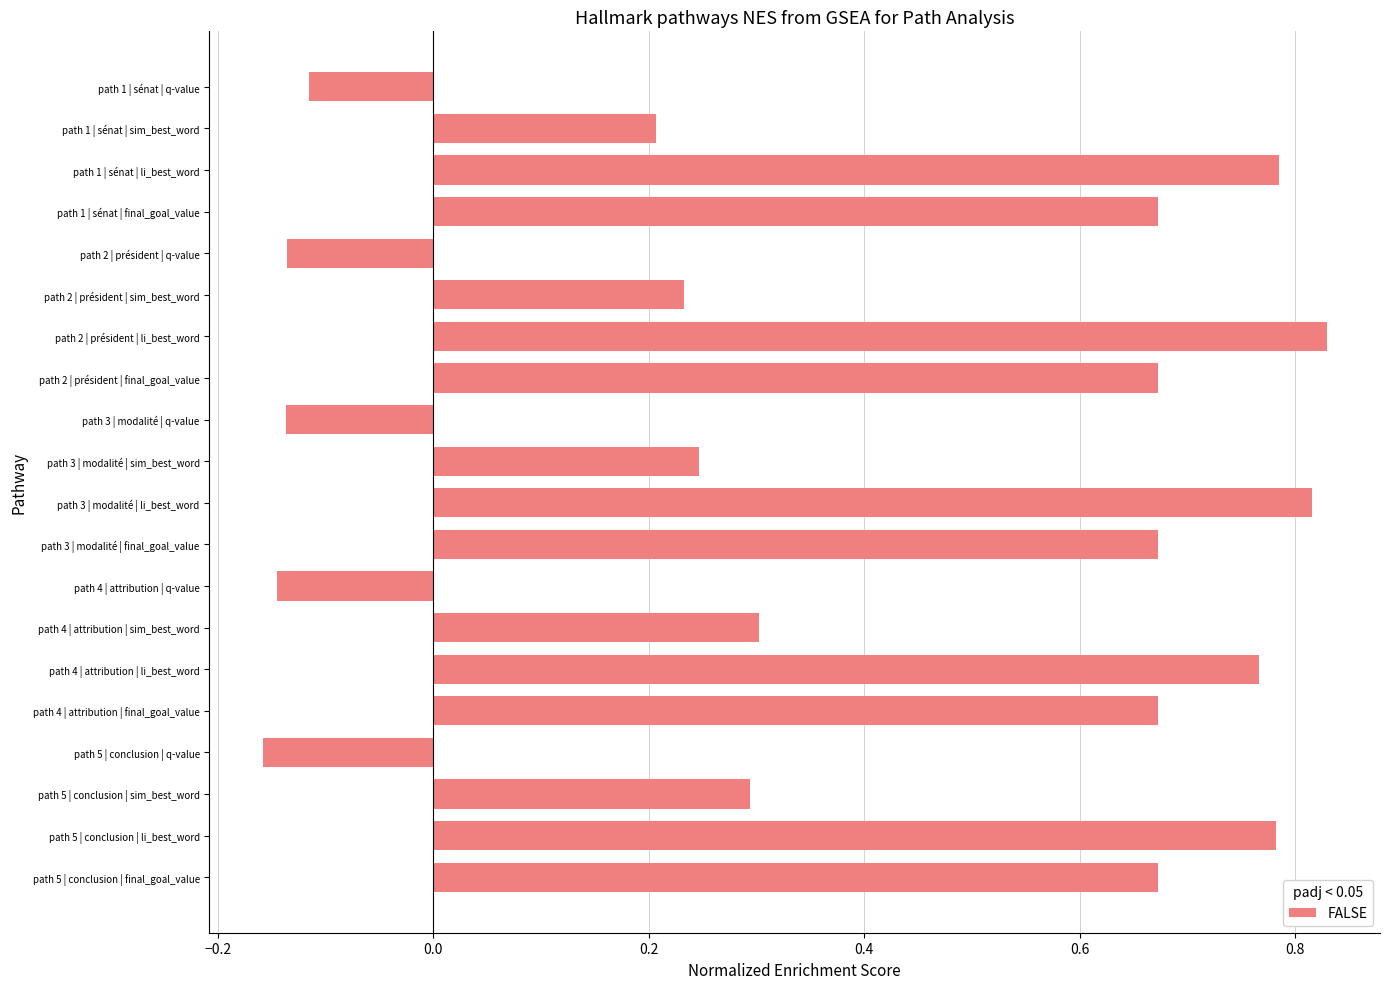

What is the difference between the maximum and minimum values?

1.0